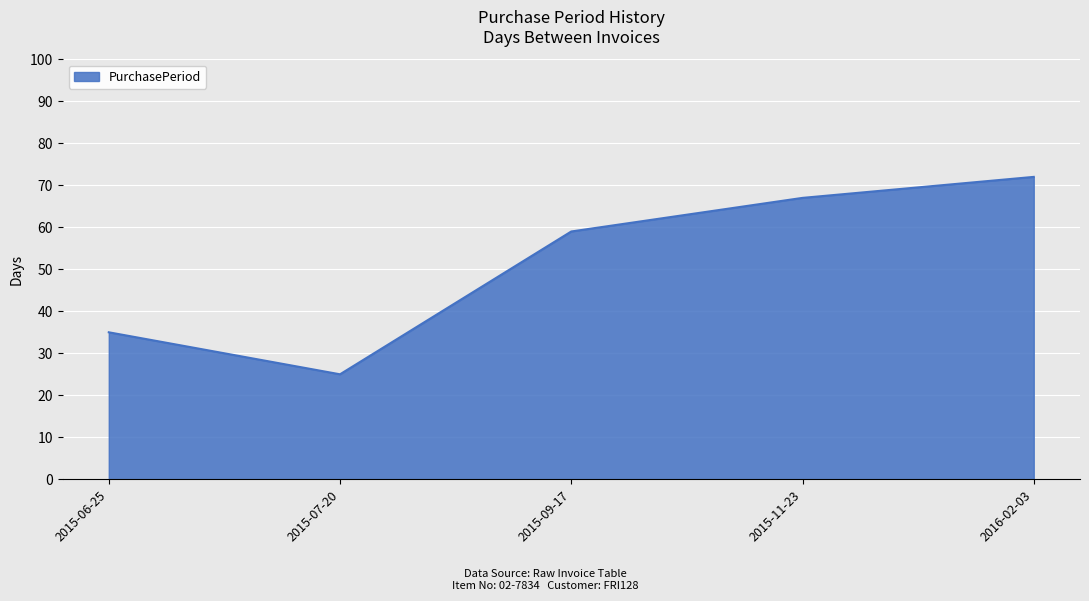

What position from the right is 2015-06-25?

5